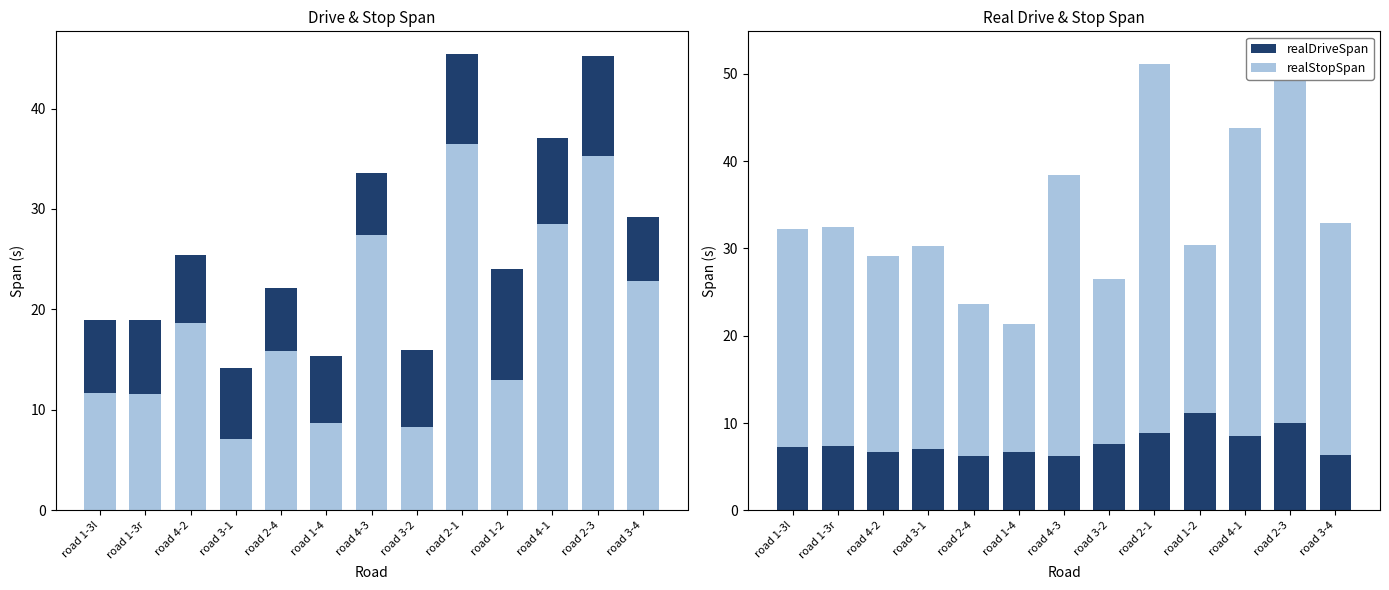

List the series in order of their peak value, highest first.

generalDriveSpan, realStopSpan, stopSpan, realDriveSpan